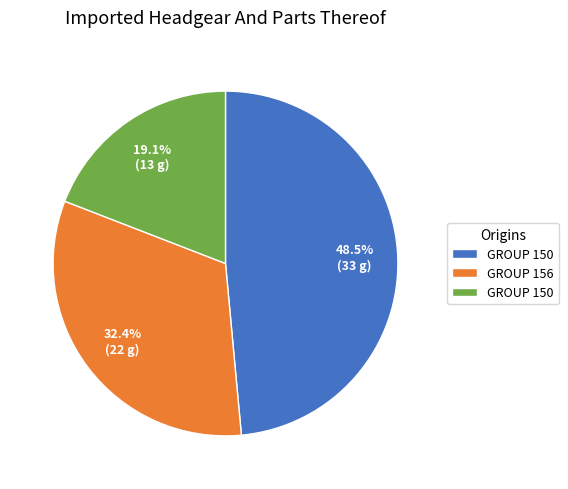

Does any single category account for the majority?

No